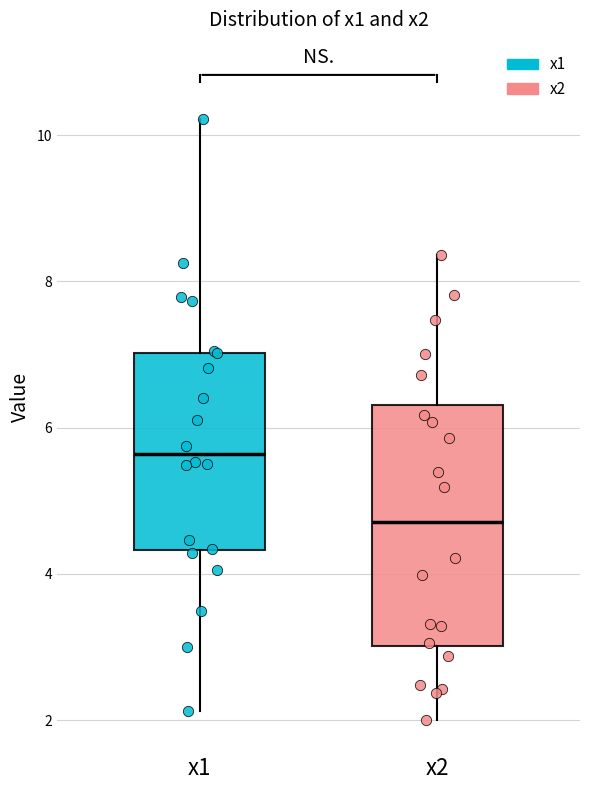

Where does the upper whisker of the box for x2 end on the y-axis? The values are not printed on the chart, so give them approximately, as read against the axis.

8.4